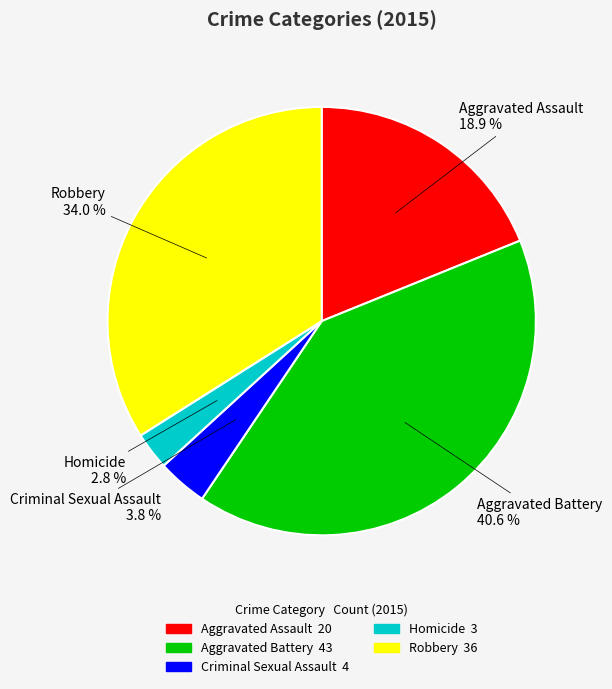

To the nearest percent, what portion does Robbery represent?

34%